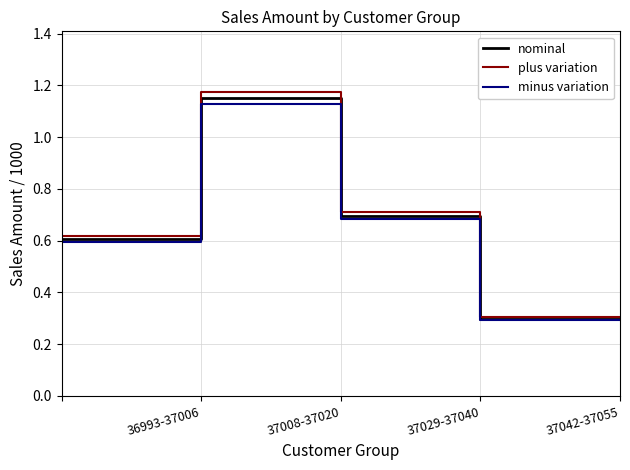

List the series in order of their overall mean, lowest first.

minus variation, nominal, plus variation